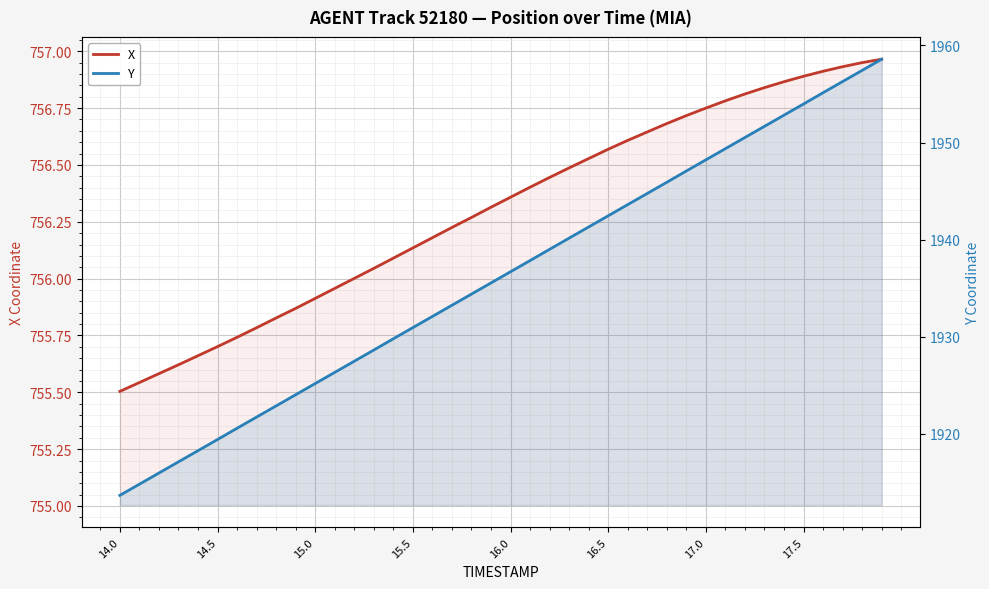

True or false: X and Y intersect in this chart.

False